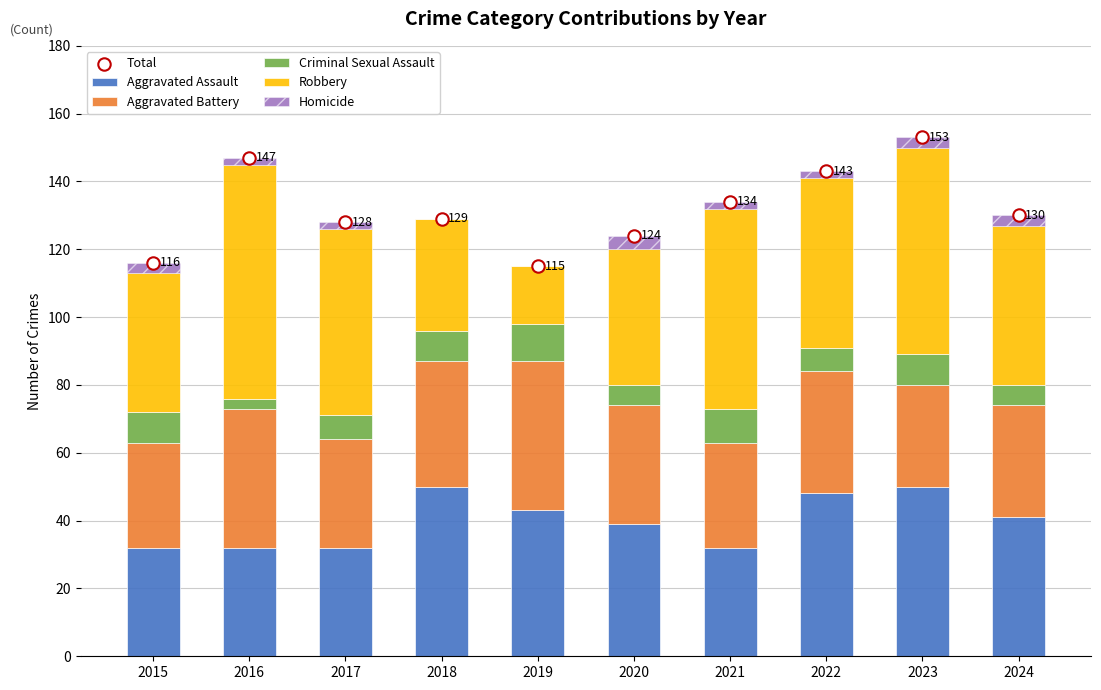

Which series reaches the maximum Y coordinate?

Total